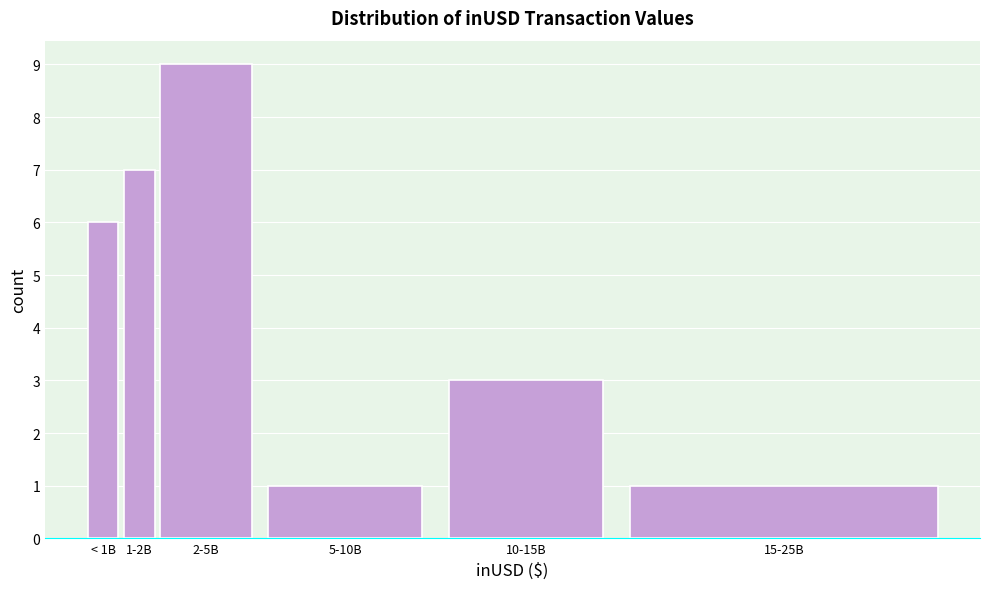

Reading left to right, list all the values displayed in this chart.

6	7	9	1	3	1